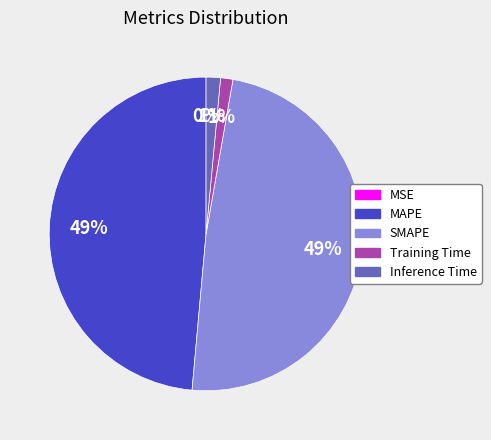

Which has a higher value, Training Time or SMAPE?

SMAPE